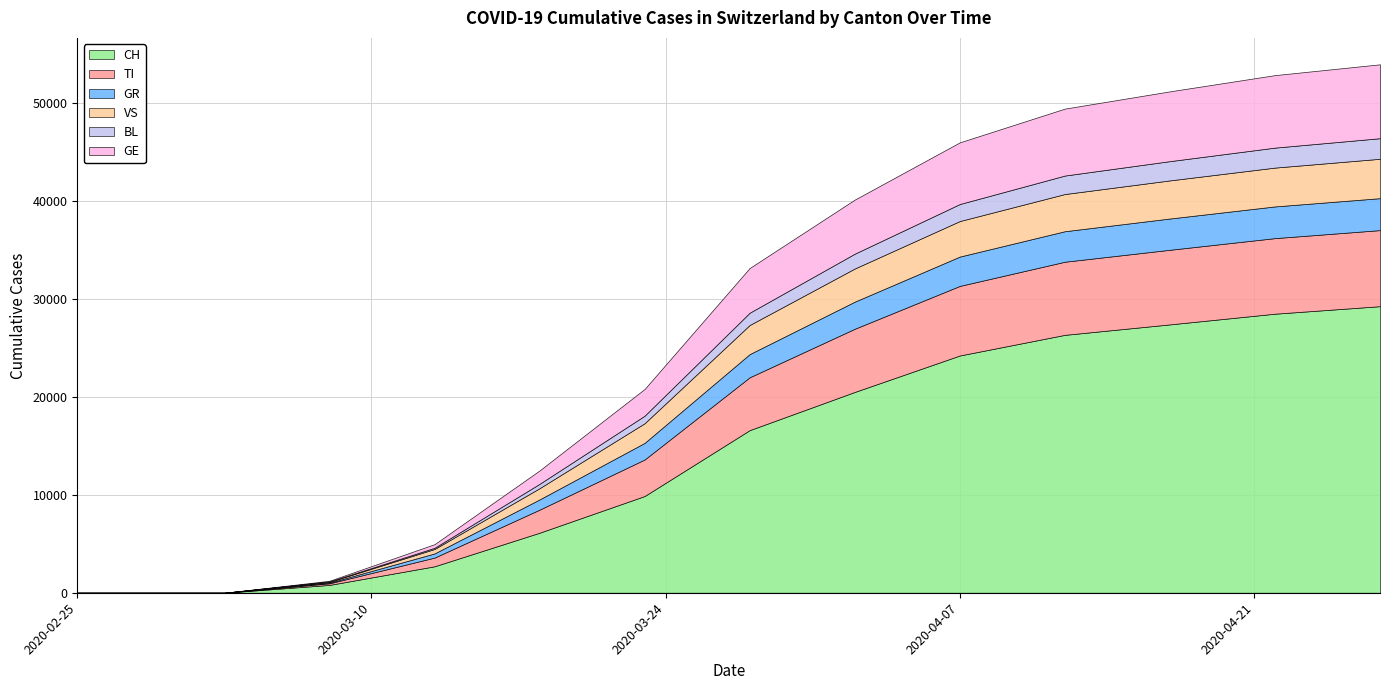

Rank the series at 2020-02-27 from lowest to highest value.

CH, TI, GR, VS, BL, GE